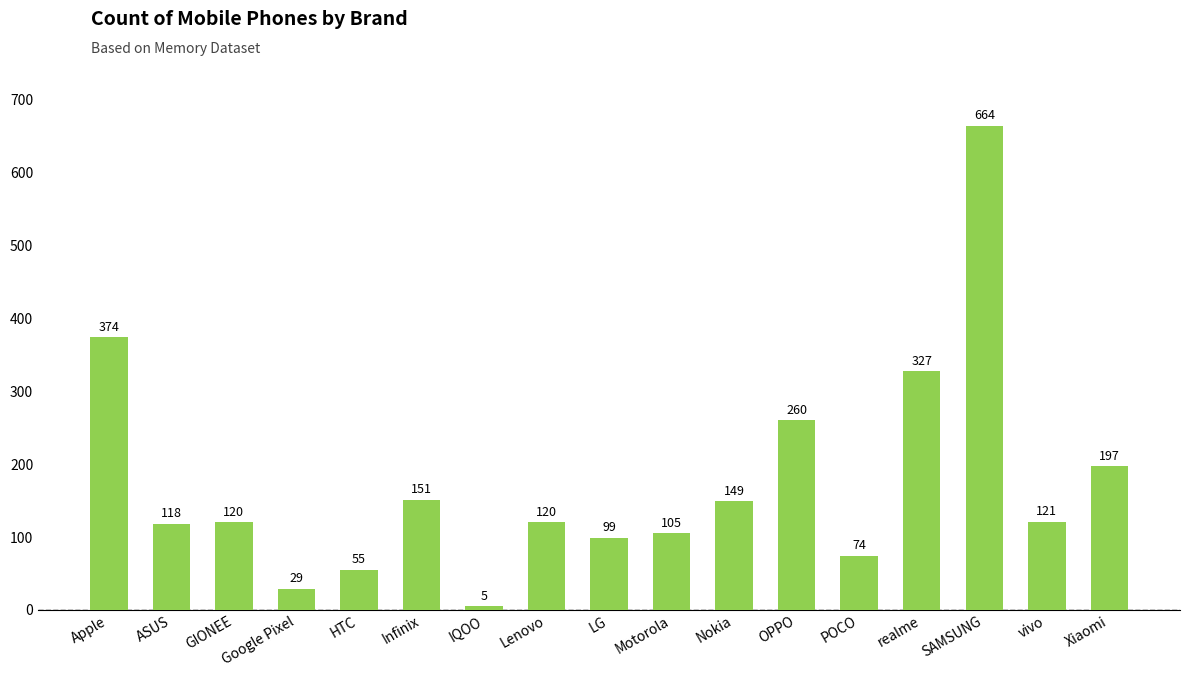

How many series are shown in this chart?

1